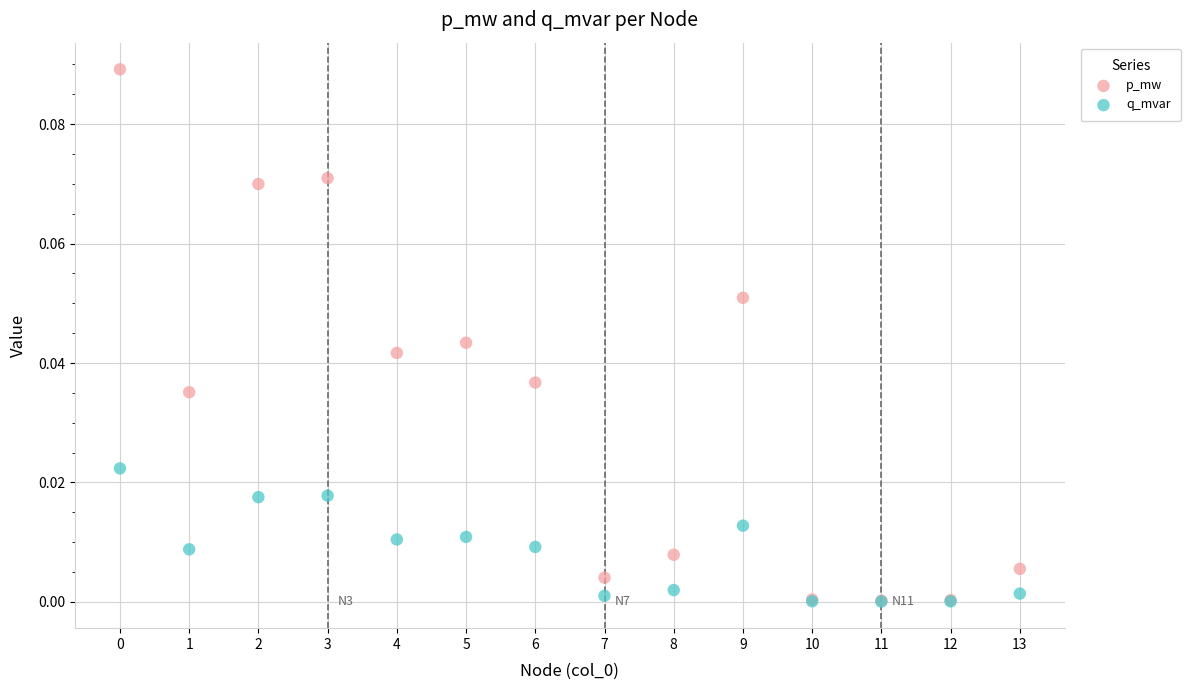

Which series has the largest Y range (max minus min)?

p_mw